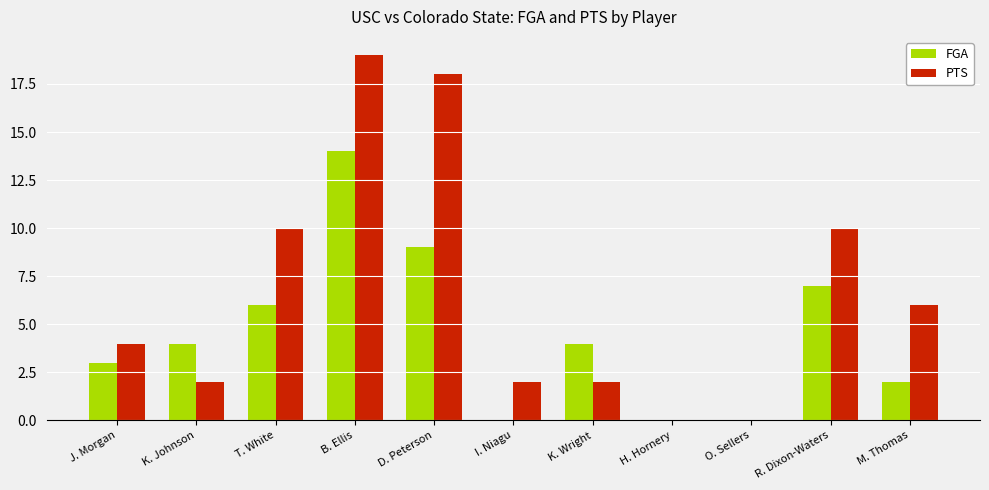

Reading left to right, extract all data points from this chart.

FGA: J. Morgan=3	K. Johnson=4	T. White=6	B. Ellis=14	D. Peterson=9	I. Niagu=0	K. Wright=4	H. Hornery=0	O. Sellers=0	R. Dixon-Waters=7	M. Thomas=2
PTS: J. Morgan=4	K. Johnson=2	T. White=10	B. Ellis=19	D. Peterson=18	I. Niagu=2	K. Wright=2	H. Hornery=0	O. Sellers=0	R. Dixon-Waters=10	M. Thomas=6